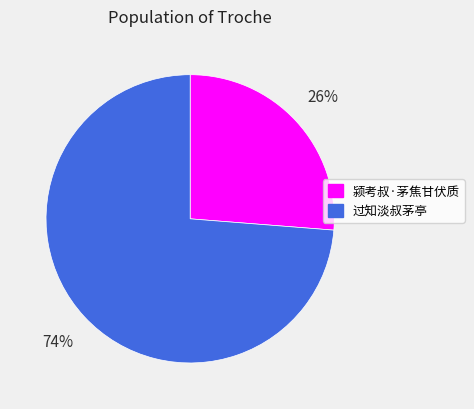

Approximately how many times larger is the value at 颍考叔·茅焦甘伏质 compared to 过知淡叔茅亭?

0.4